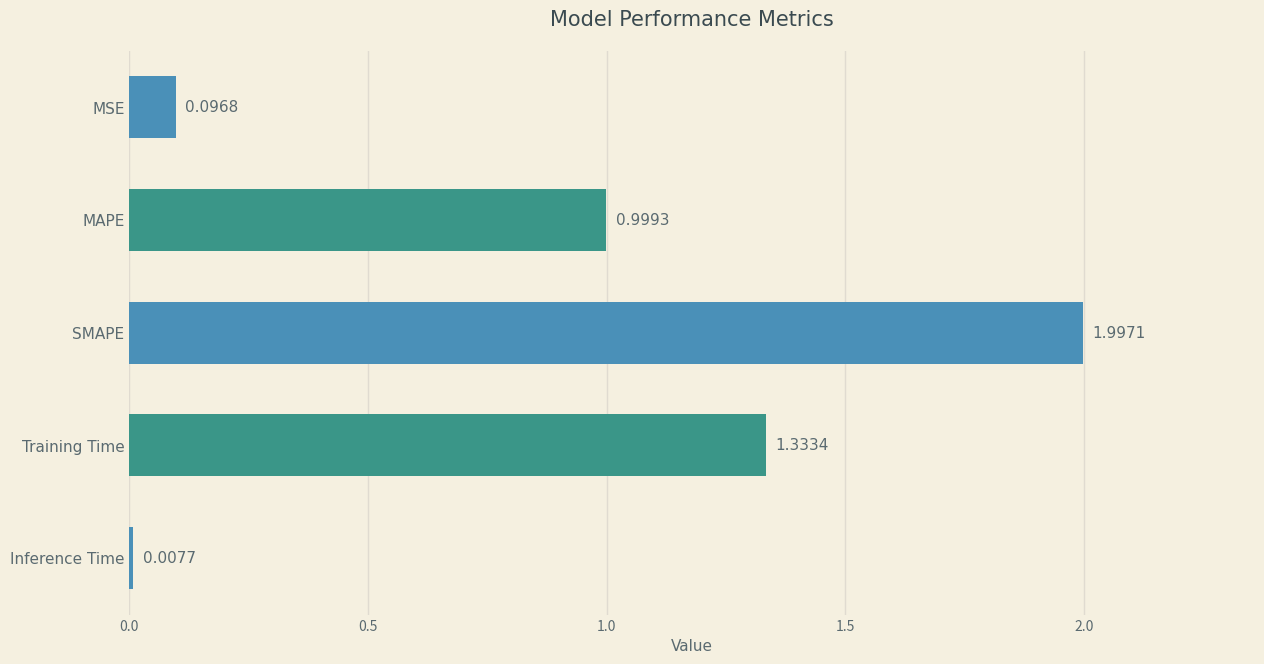

At which category does the chart reach its minimum across all series?

Inference Time